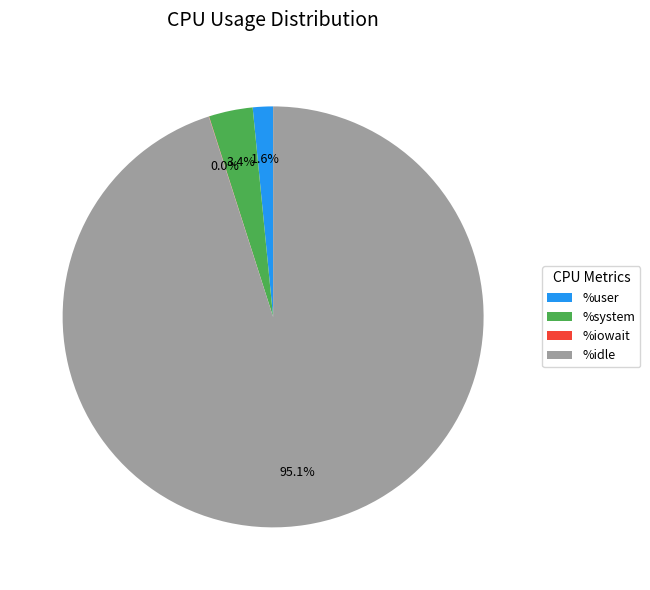

Does any single category account for the majority?

Yes